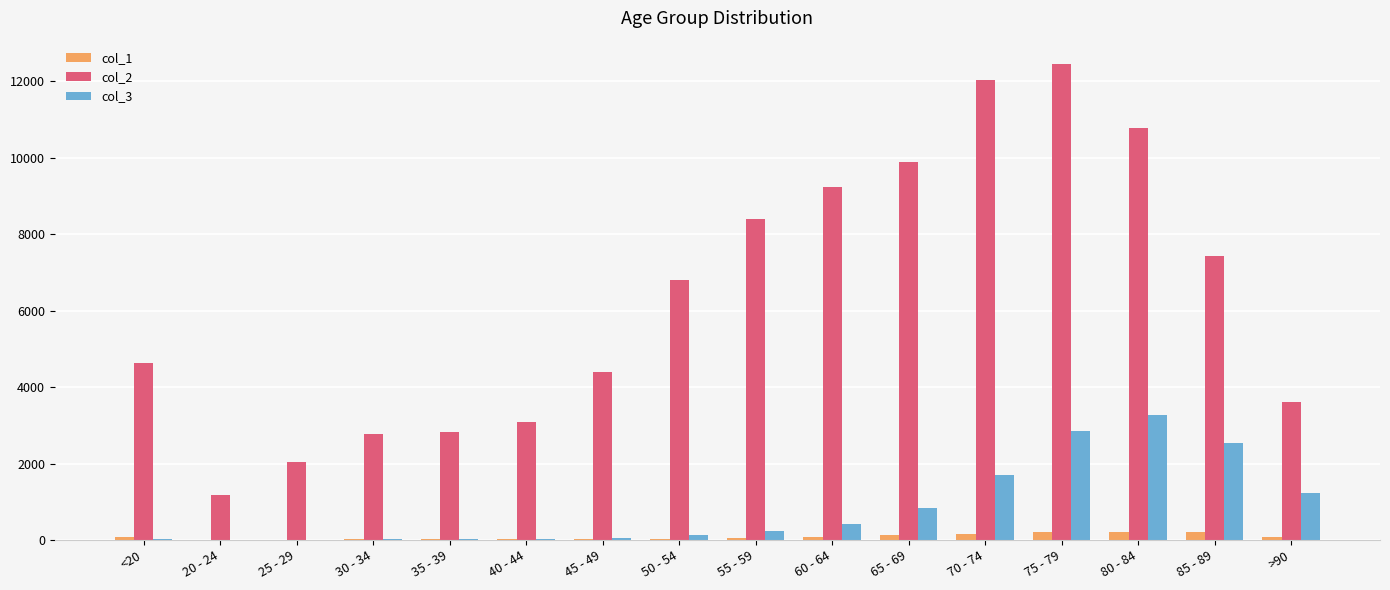

At which category is the sum across all series the highest?

75 - 79